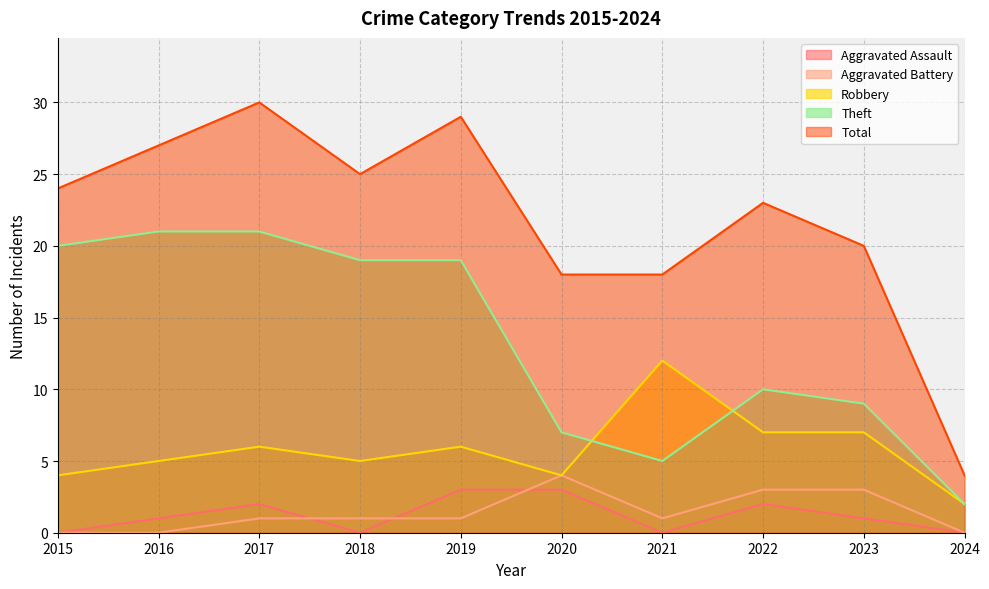

How many interior local valleys does the Aggravated Battery series have?

1